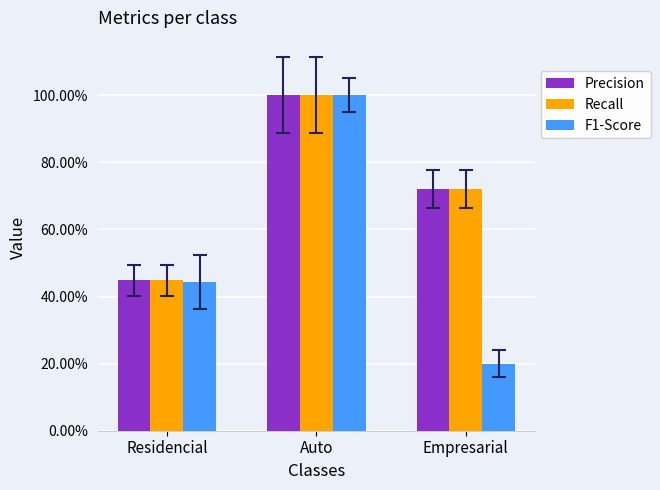

What is the minimum value for F1-Score?

0.2